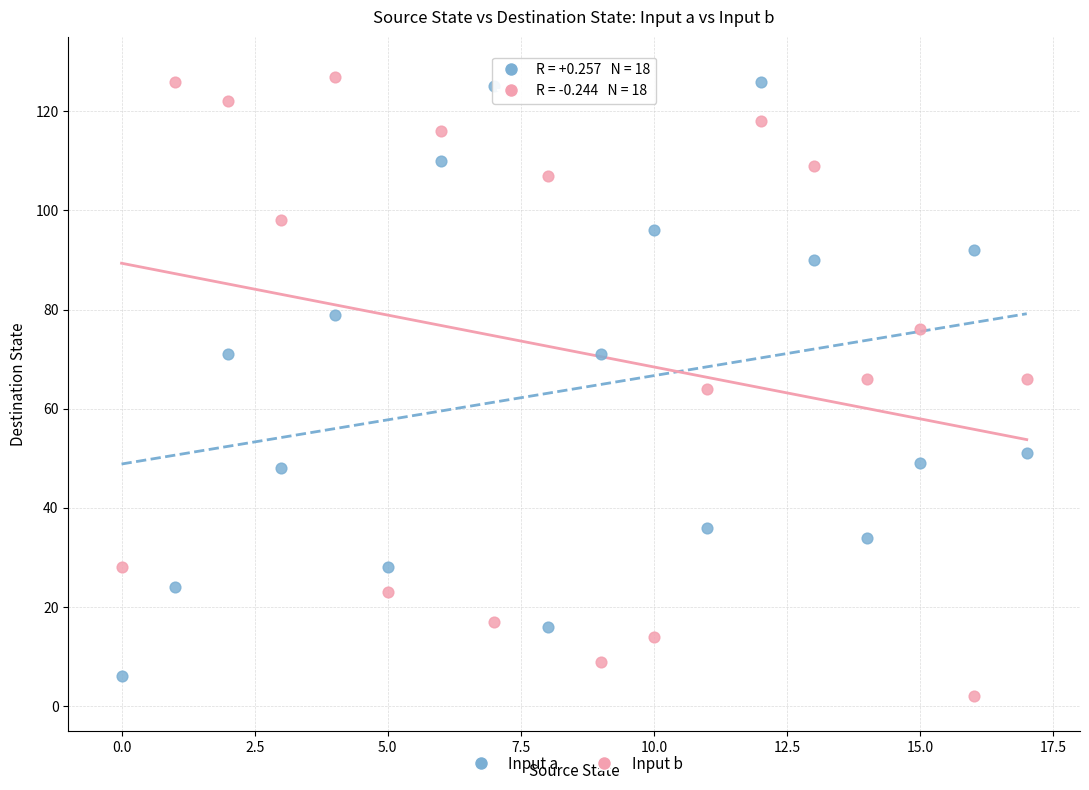

Across all data points, what is the range of Y values (max minus min)?

125